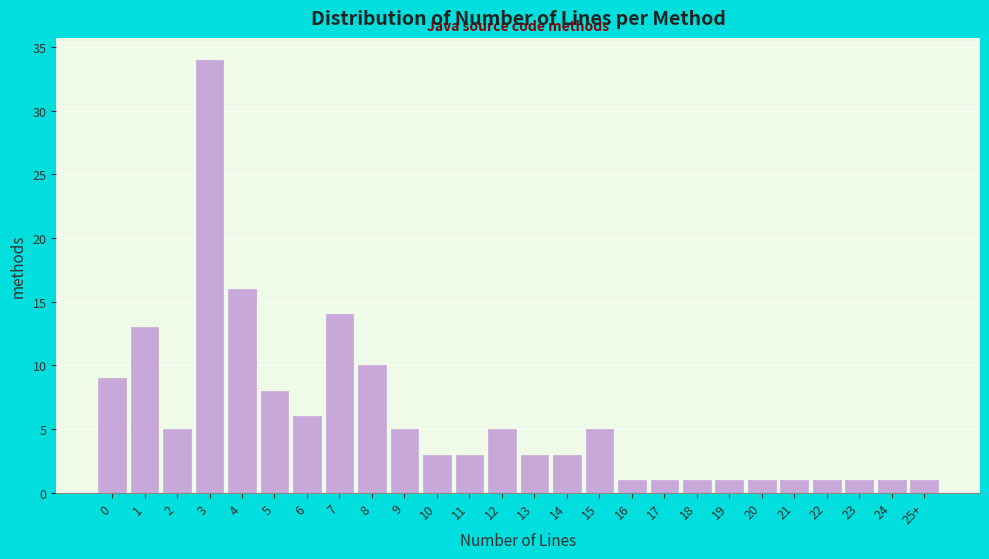

Reading right to left, extract all data points from this chart.

1	1	1	1	1	1	1	1	1	1	5	3	3	5	3	3	5	10	14	6	8	16	34	5	13	9